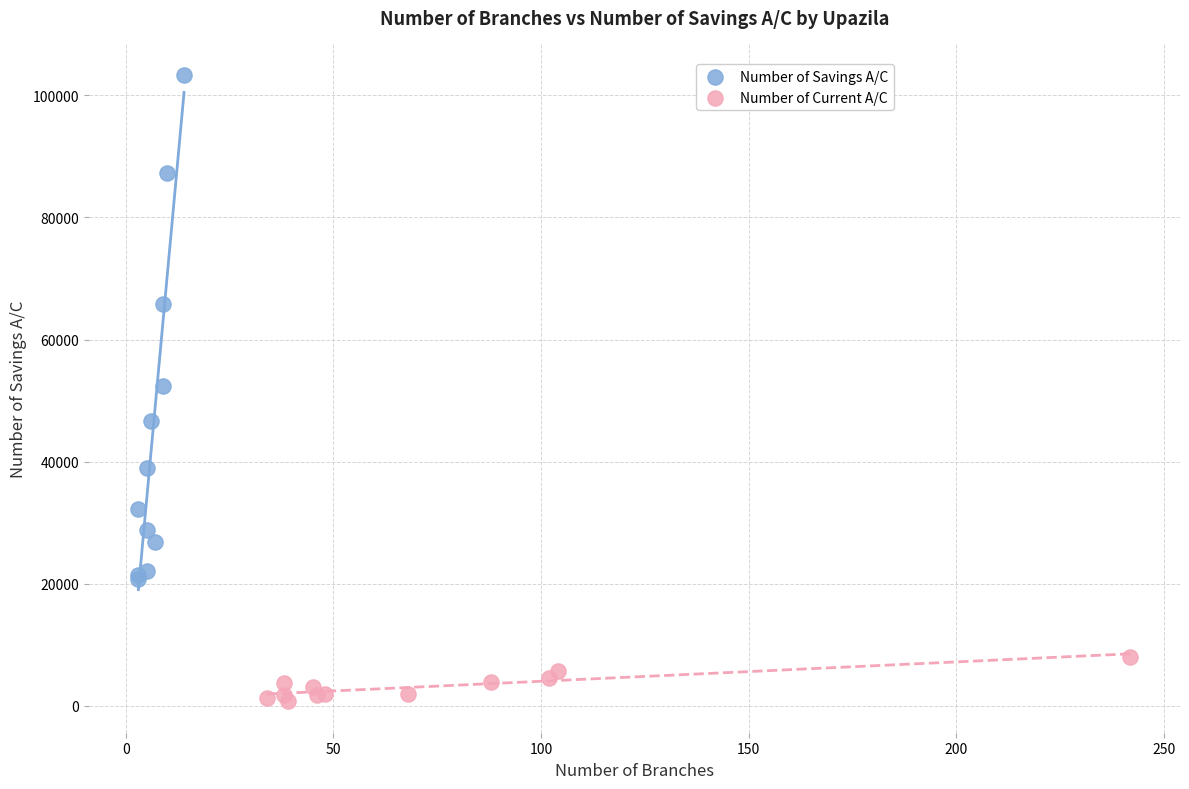

Which series contains the lowest Y value?

Number of Current A/C